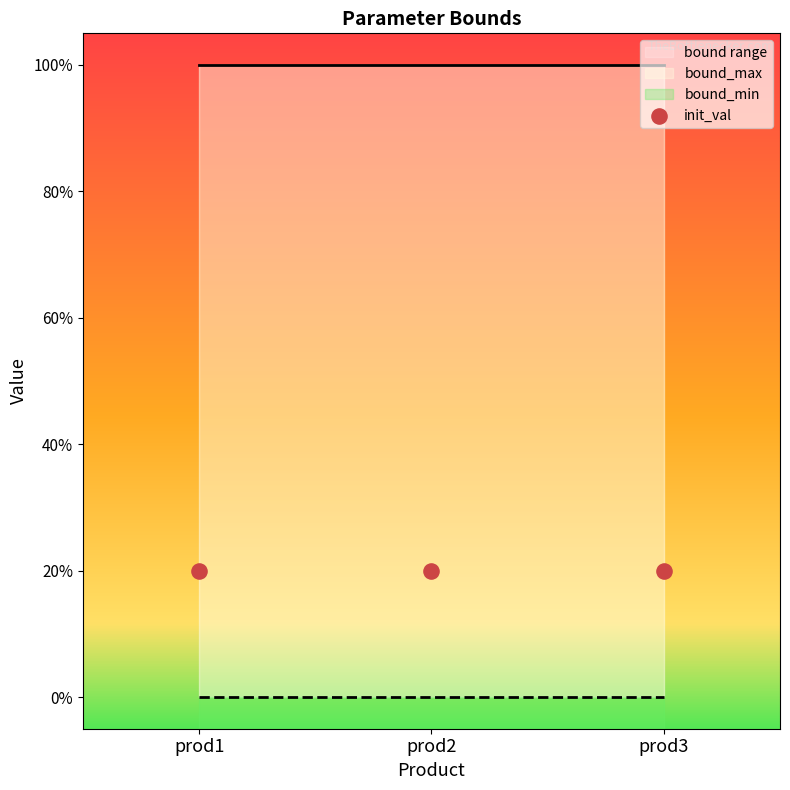

Is the value of bound_min at prod1 greater than the value of bound_max at prod3?

No